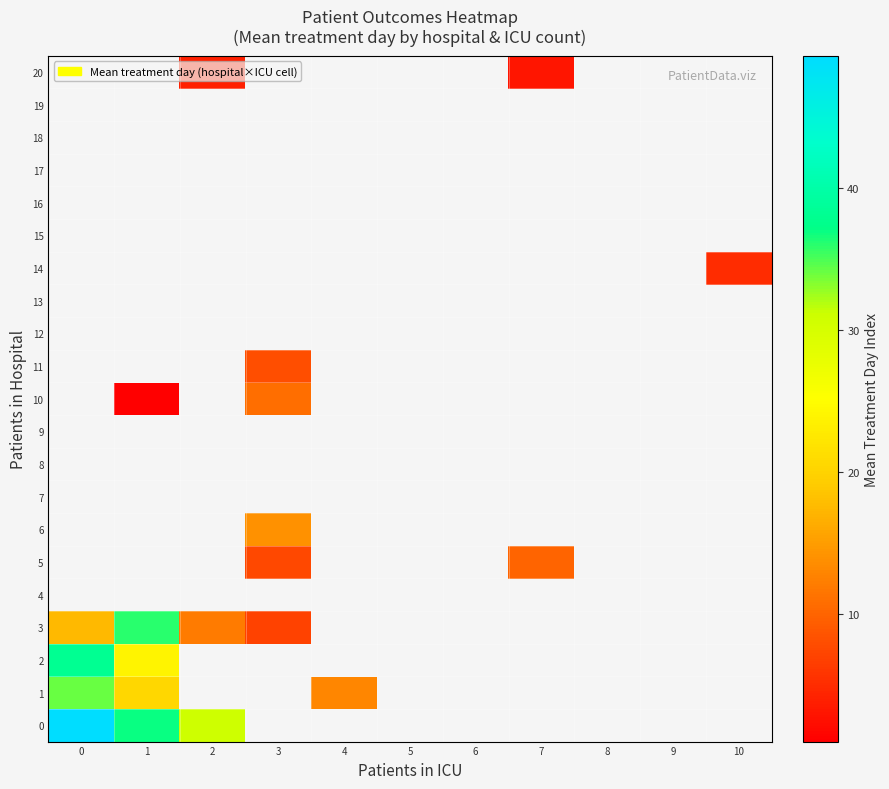

Between 8 and 3, which is larger?

3